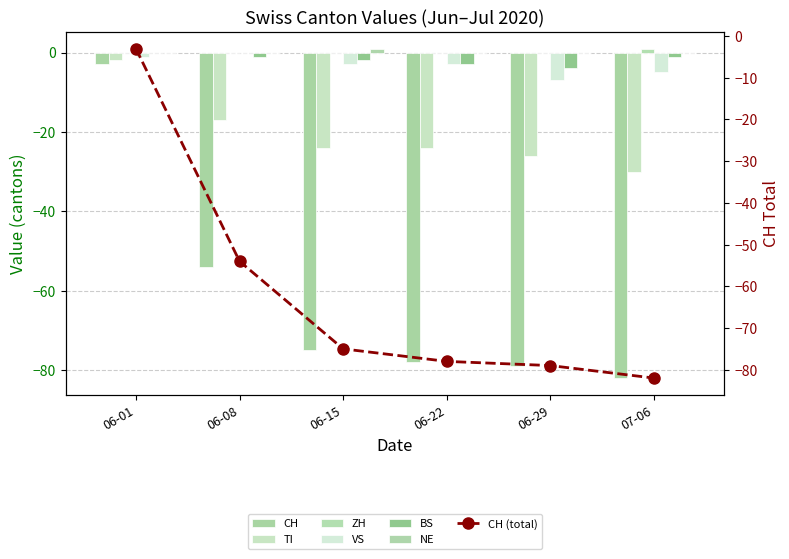

What is the value of the CH bar at the 1st from the left?

-3